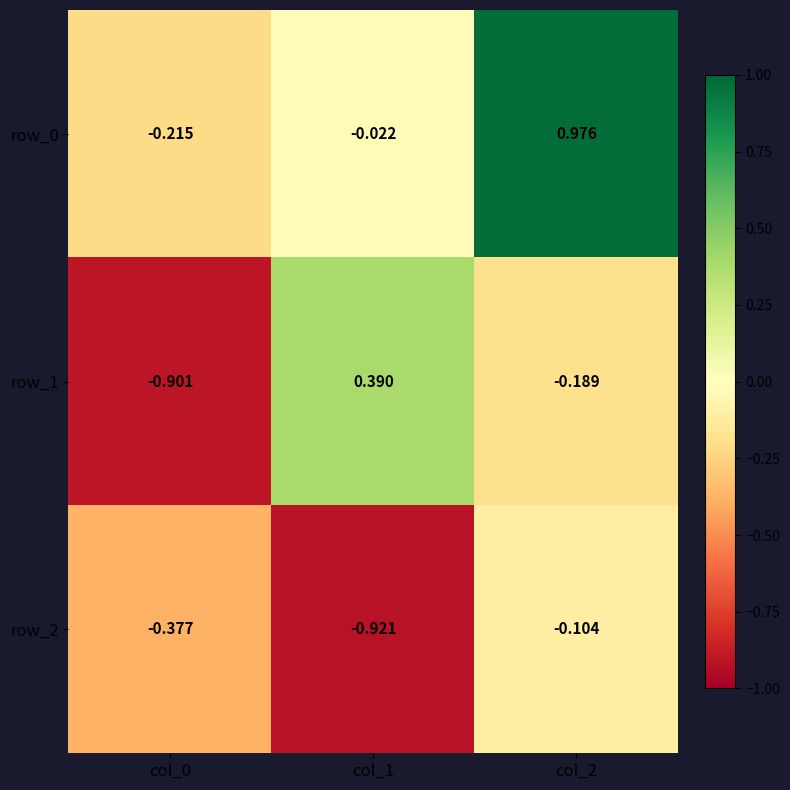

Is the value of row_0 at col_0 greater than the value of row_2 at col_1?

Yes